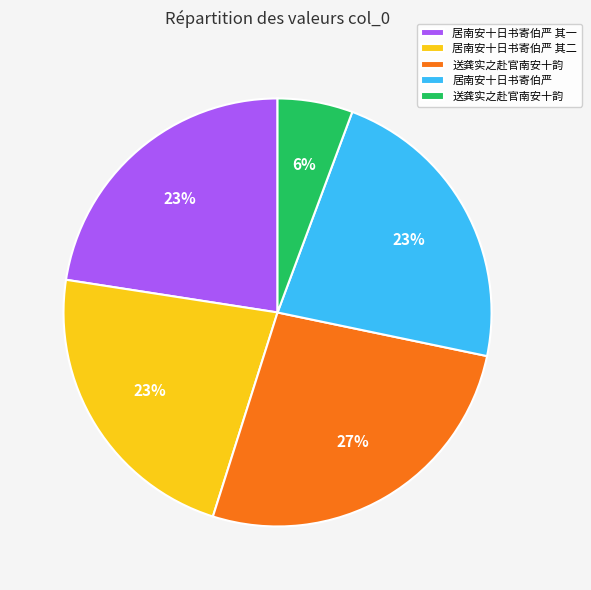

Is there any slice that represents more than half of the pie?

No